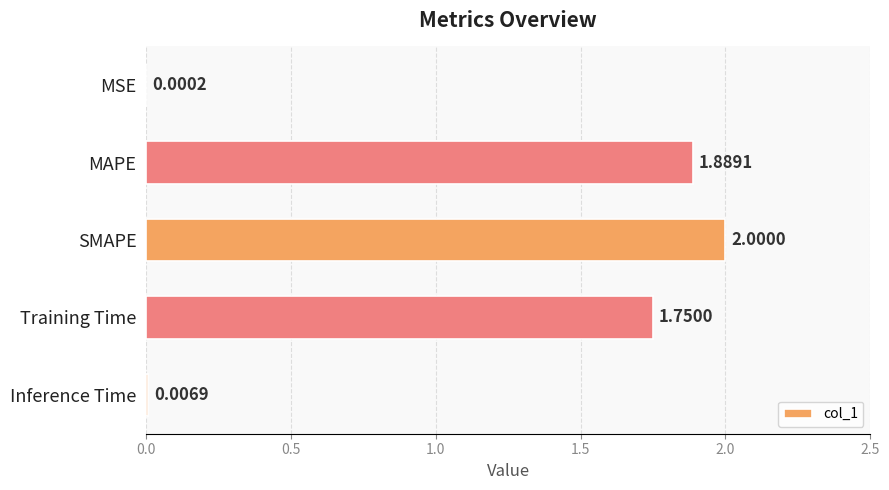

What is the sum of all values?

5.6